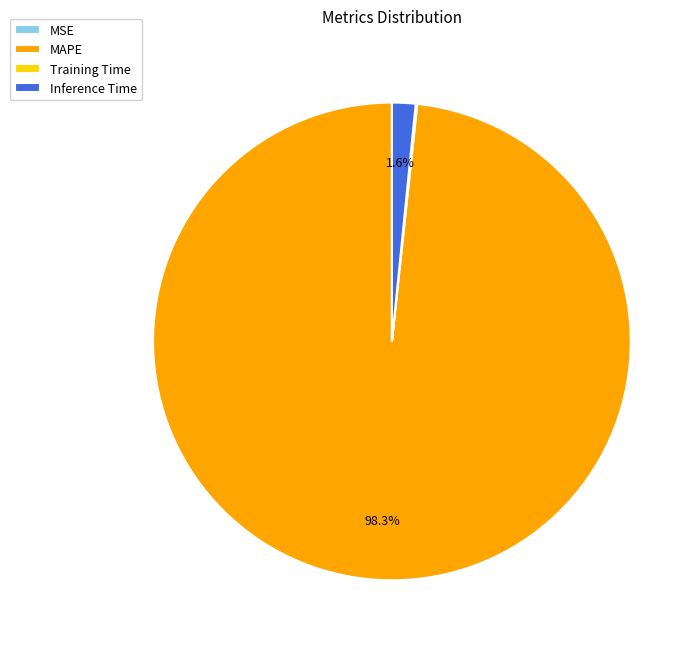

Which category has the biggest portion of the pie?

MAPE